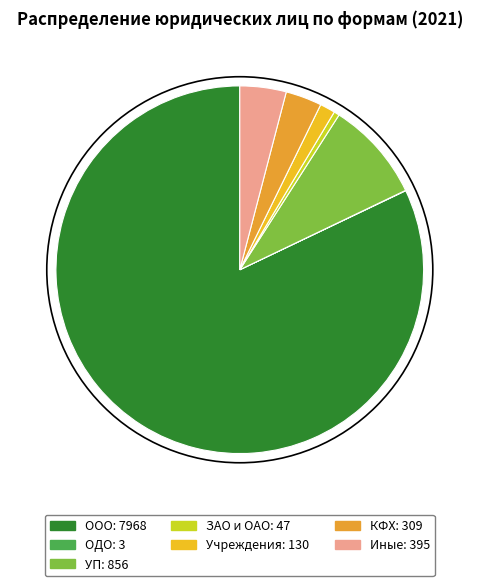

Rank the categories by value from lowest to highest.

ОДО, ЗАО и ОАО, Учреждения, КФХ, Иные, УП, ООО